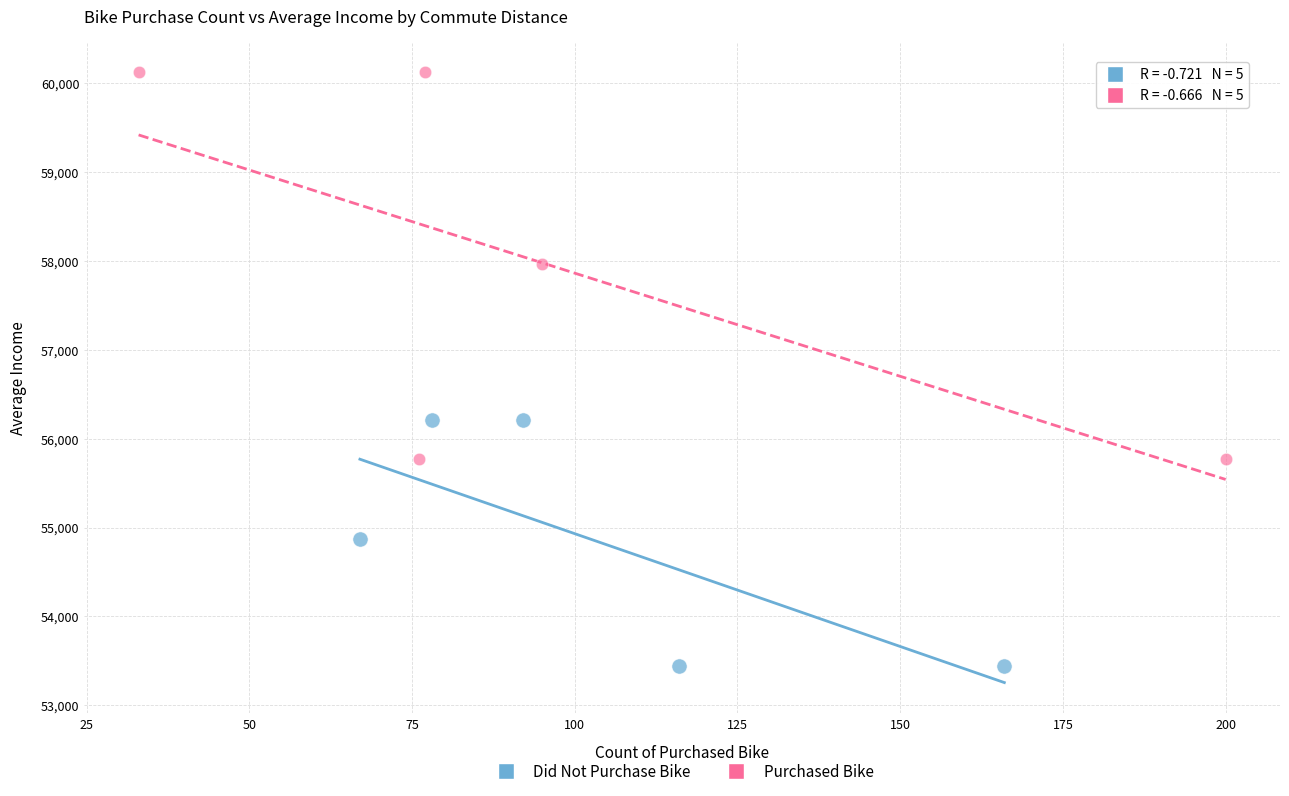

What are all the series names shown in the legend?

Did Not Purchase Bike, Purchased Bike